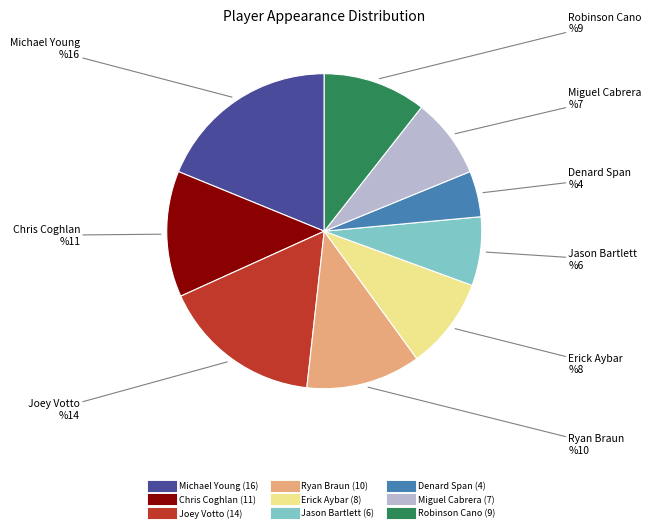

What is the ratio of the value at Michael Young to the value at Erick Aybar?

2.0